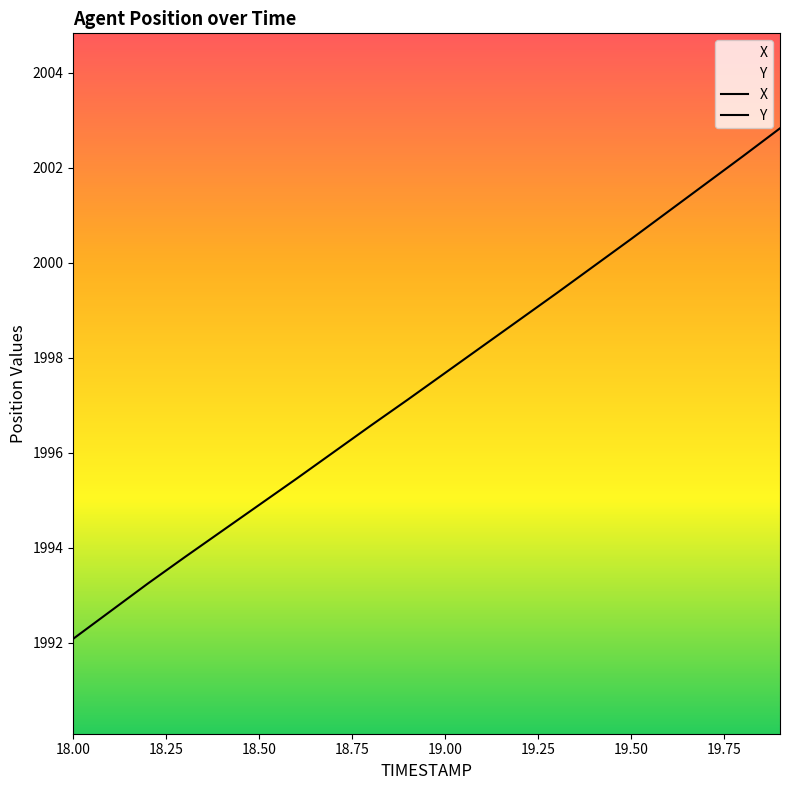

At which label does Y reach its peak?

19.9